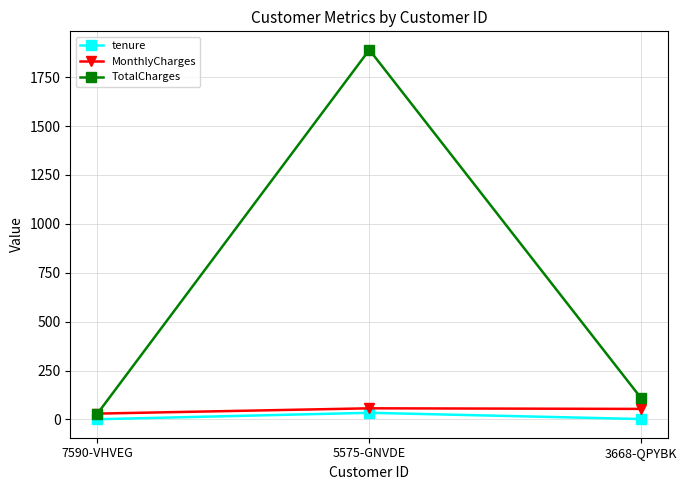

The TotalCharges series shows 29.9 at 7590-VHVEG. True or false?

True